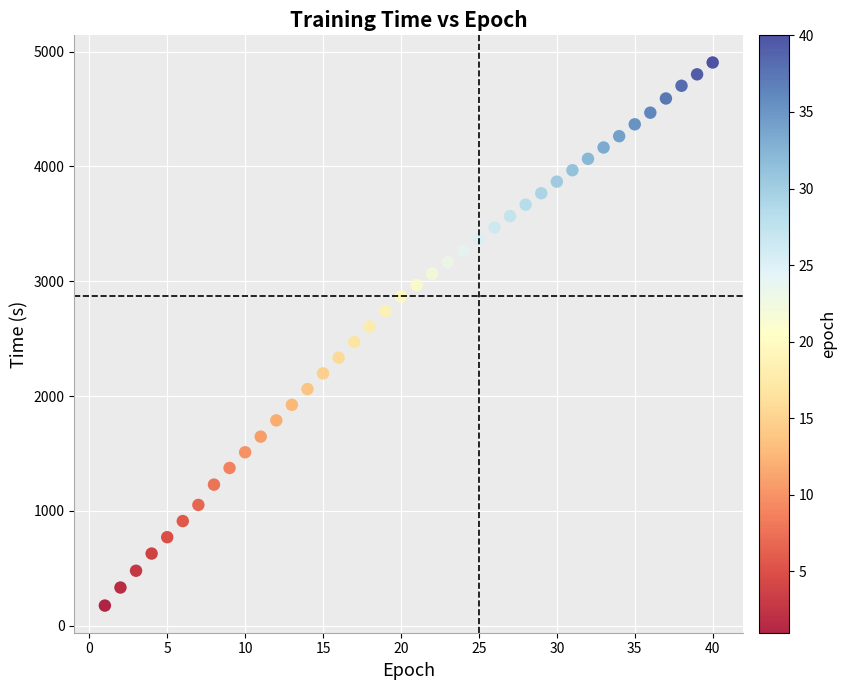

What is the range of X values (max minus min)?

39.0